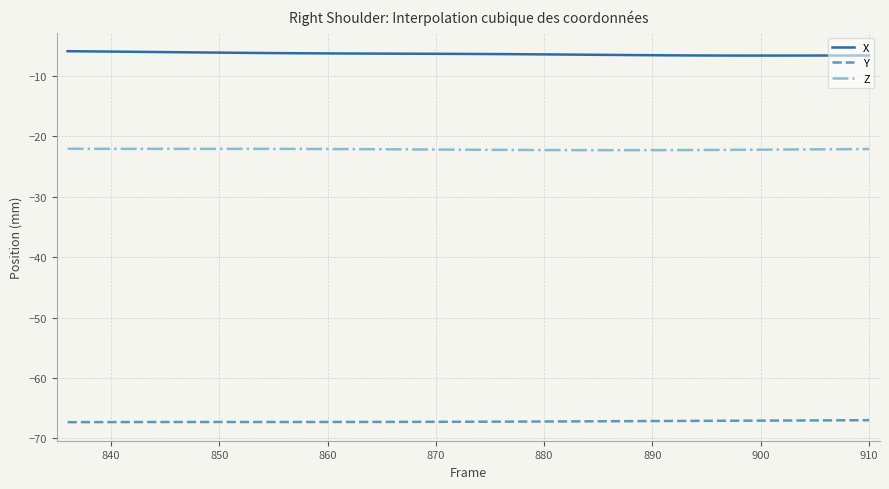

What are all the series names shown in the legend?

X, Y, Z